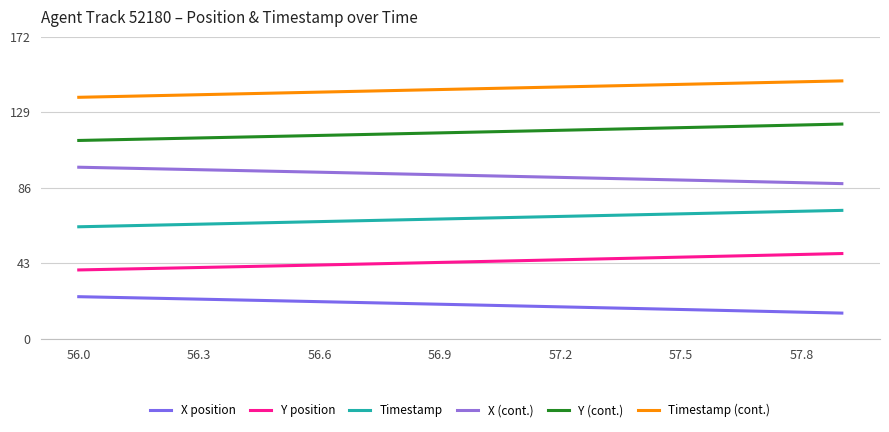

What is the greatest value displayed?

146.9